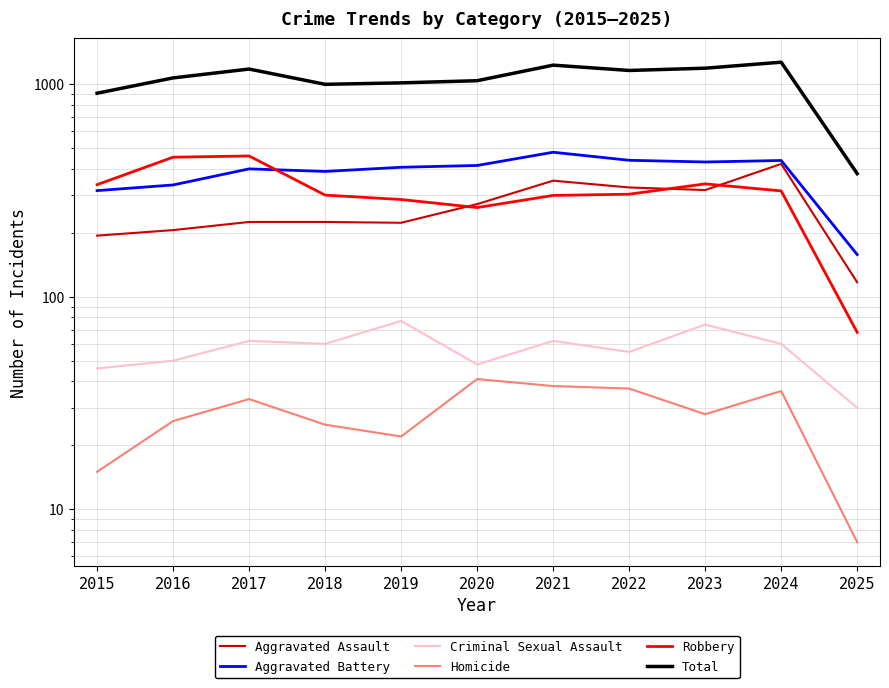

List the series in order of their peak value, lowest first.

Homicide, Criminal Sexual Assault, Aggravated Assault, Robbery, Aggravated Battery, Total